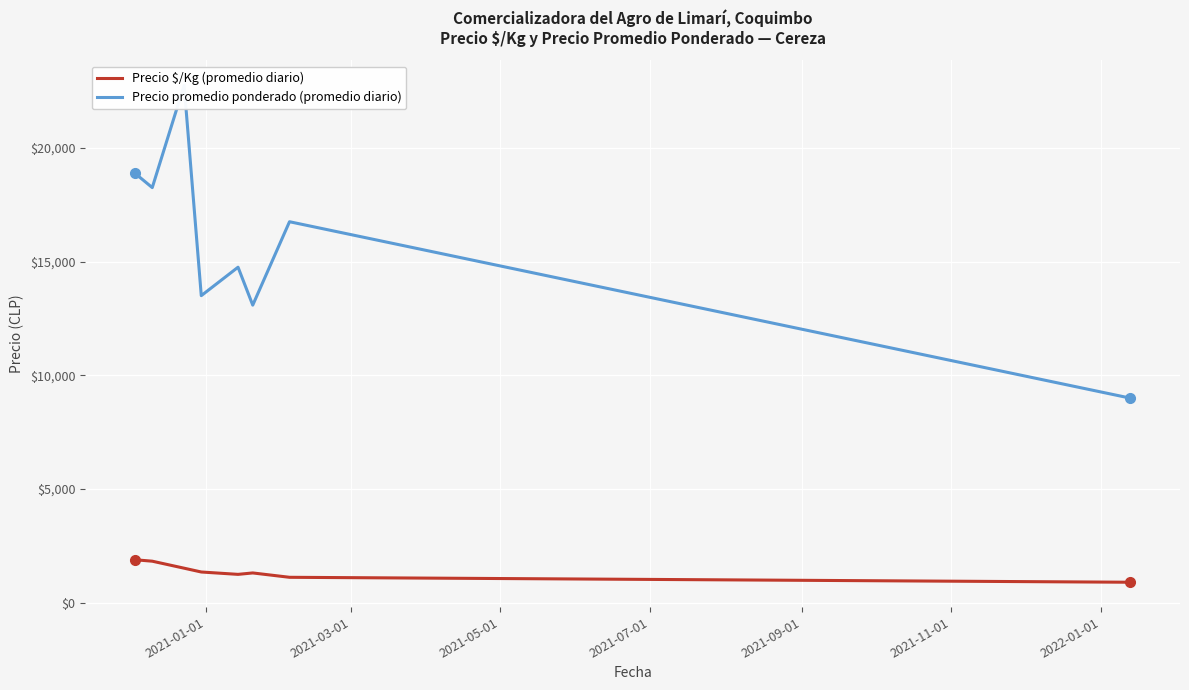

True or false: Precio $/Kg (promedio diario) and Precio promedio ponderado (promedio diario) intersect in this chart.

False